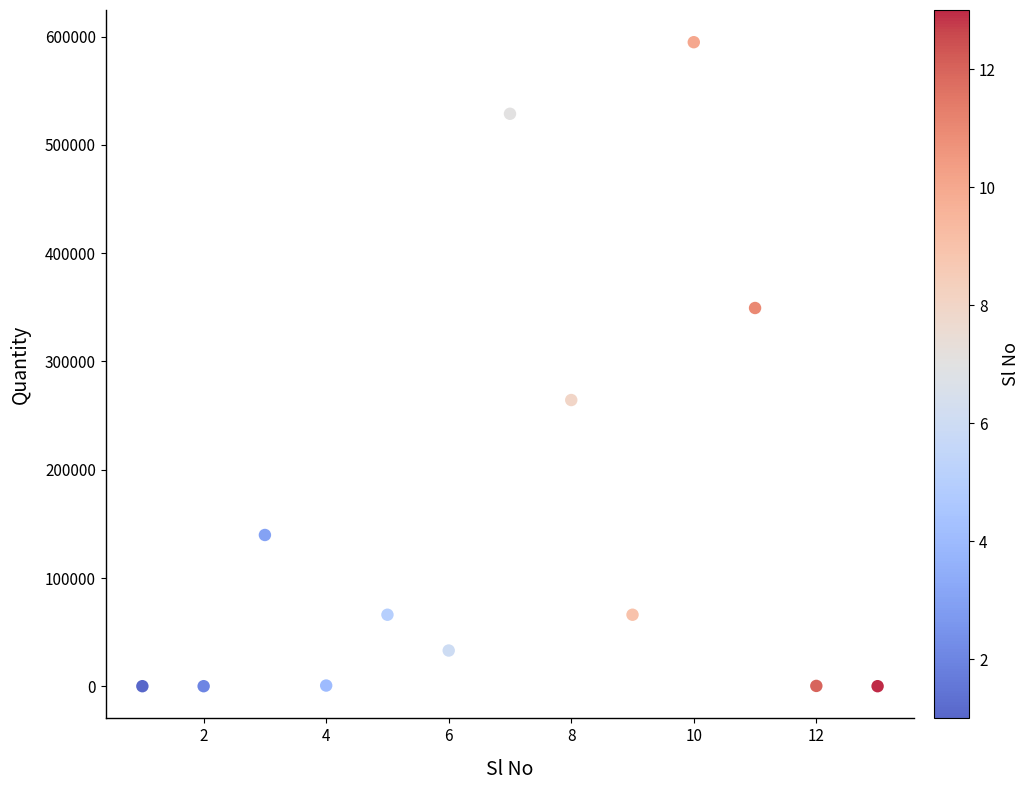

What Y value in the scatter plot is closest to 297483?

264383.2